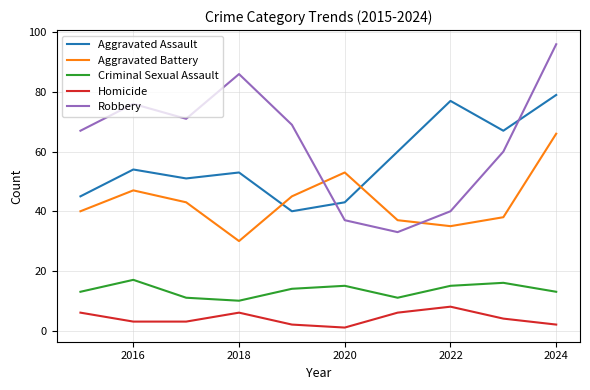

After their last crossing, which series has the higher values: Aggravated Assault or Robbery?

Robbery